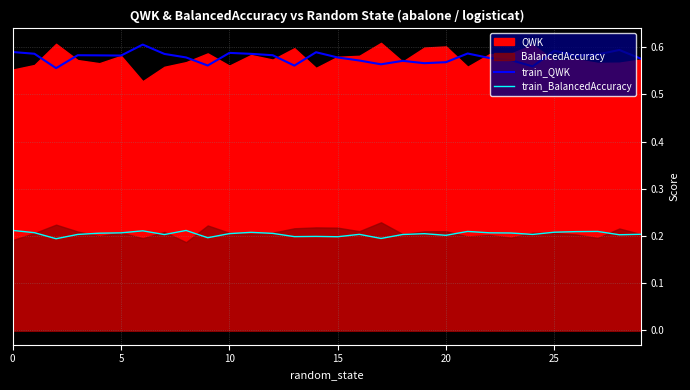

True or false: train_QWK and train_BalancedAccuracy intersect in this chart.

False